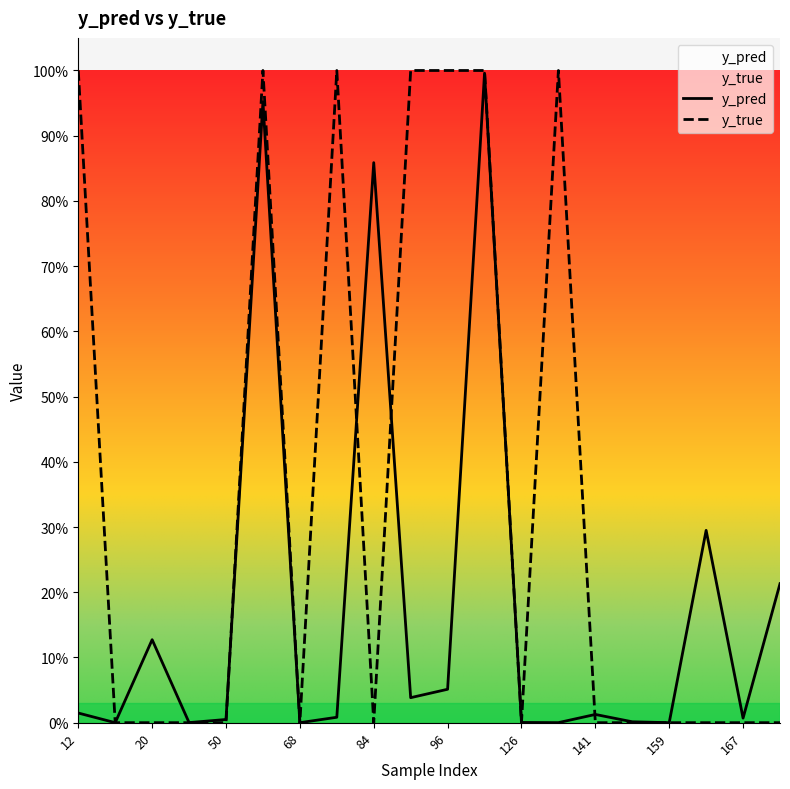

What is the difference between the maximum and minimum values in the y_pred series?

1.0